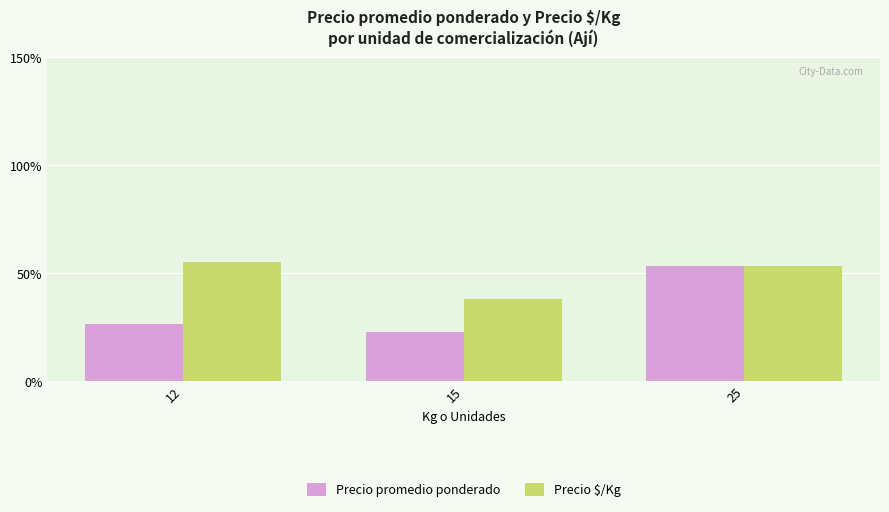

How many data points does each series have?

3